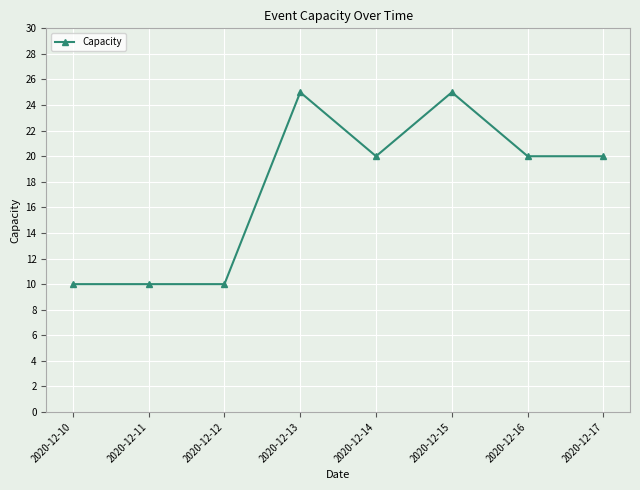

True or false: there are more than 0 points higher than both neighbors.

True